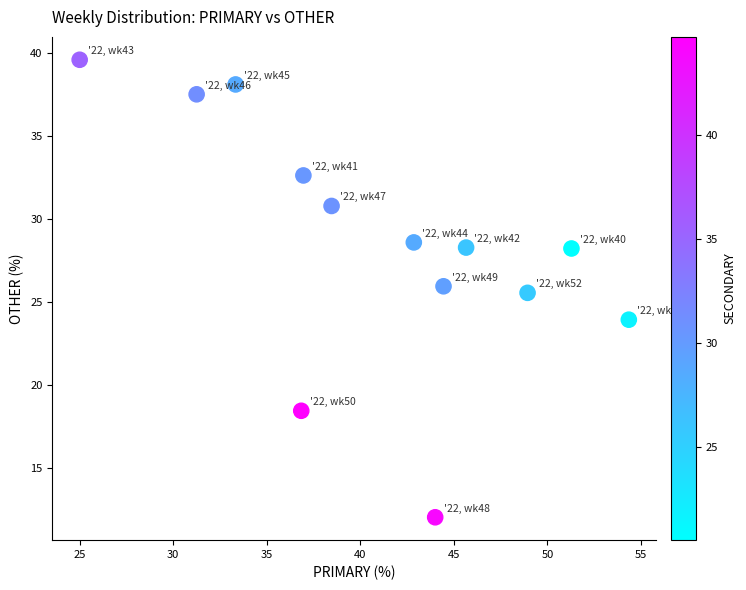

What is the range of Y values (max minus min)?

27.6